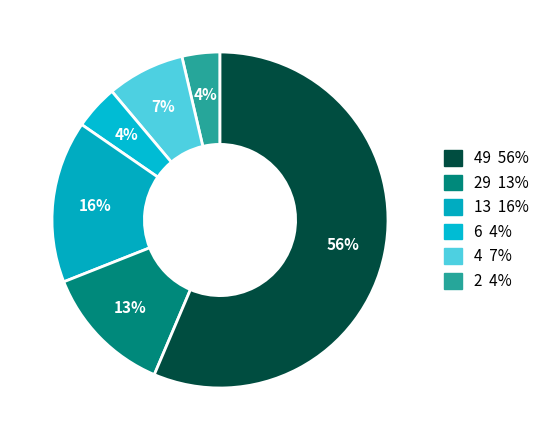

What is the largest slice in the pie chart?

49